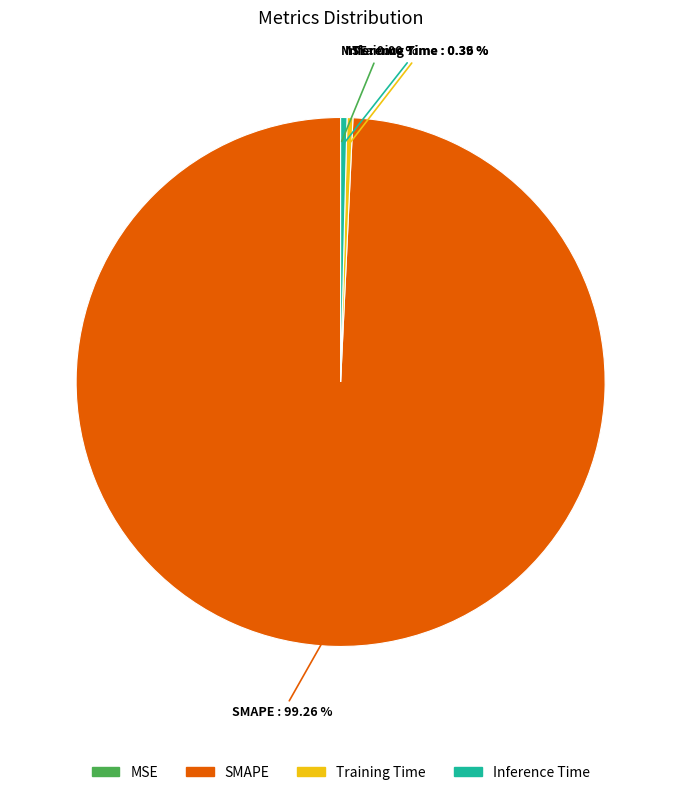

What is the largest slice in the pie chart?

SMAPE